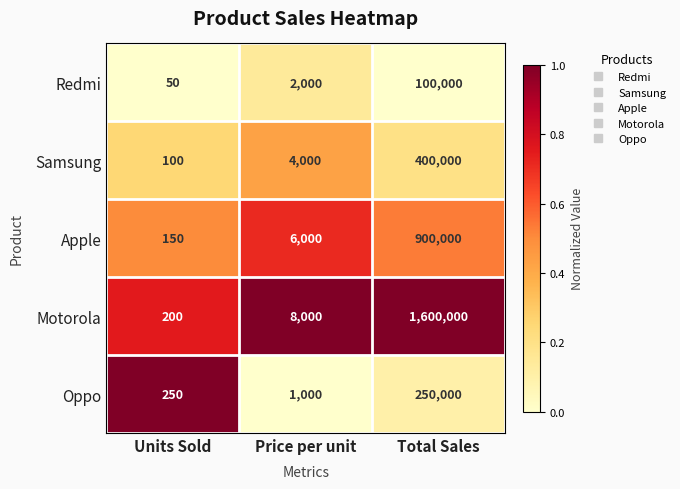

What is the sum of the Redmi values at Units Sold and Total Sales?

100050